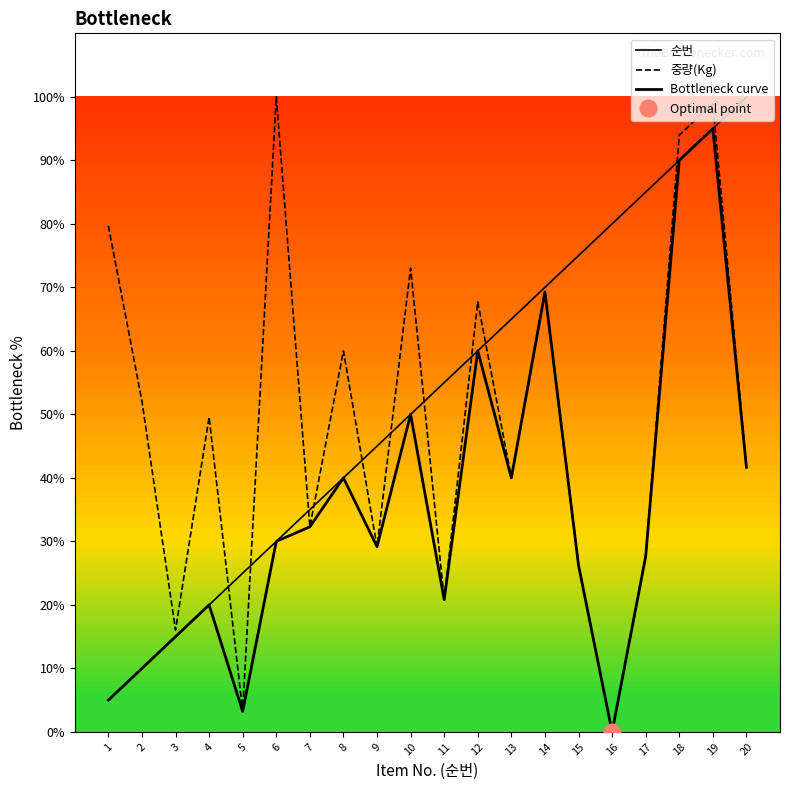

What is the difference between the maximum and minimum values in the 순번 series?

95.0